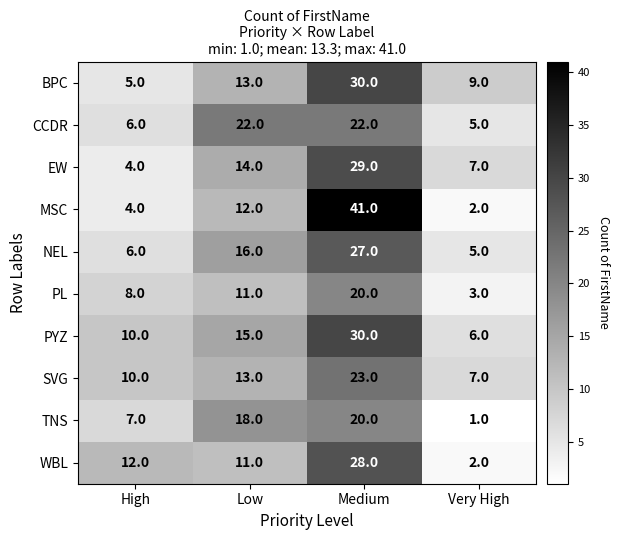

The PL series shows 3 at Low. True or false?

False